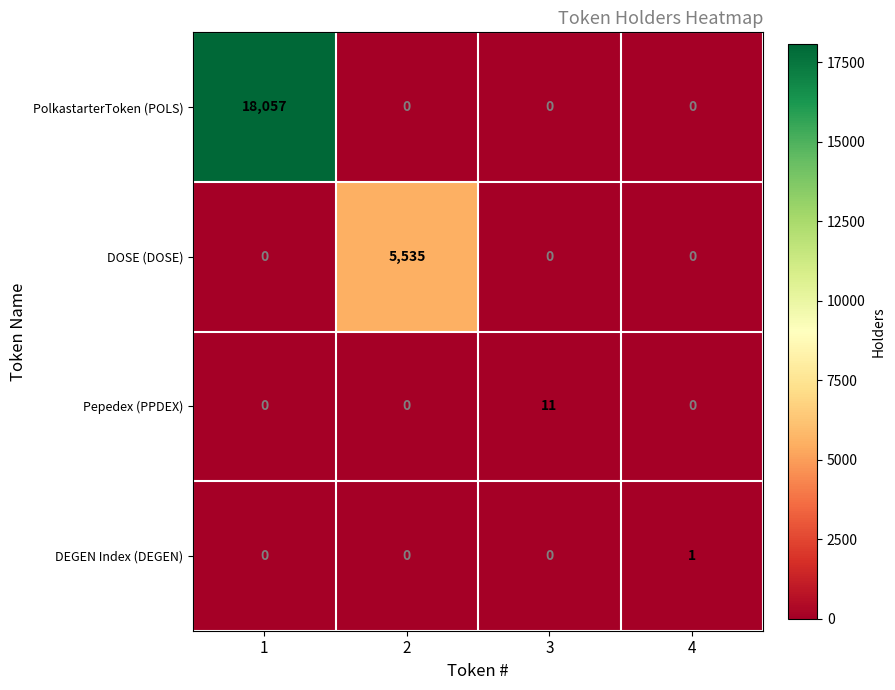

Rank the series by their maximum value, from lowest to highest.

DEGEN Index (DEGEN), Pepedex (PPDEX), DOSE (DOSE), PolkastarterToken (POLS)